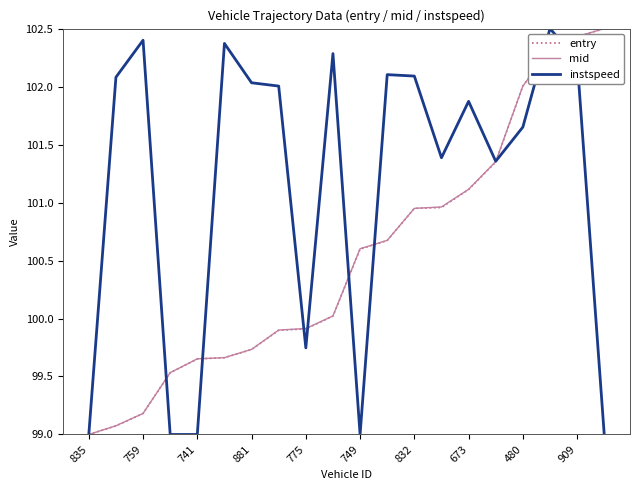

What is the minimum value shown in the chart?

99.0